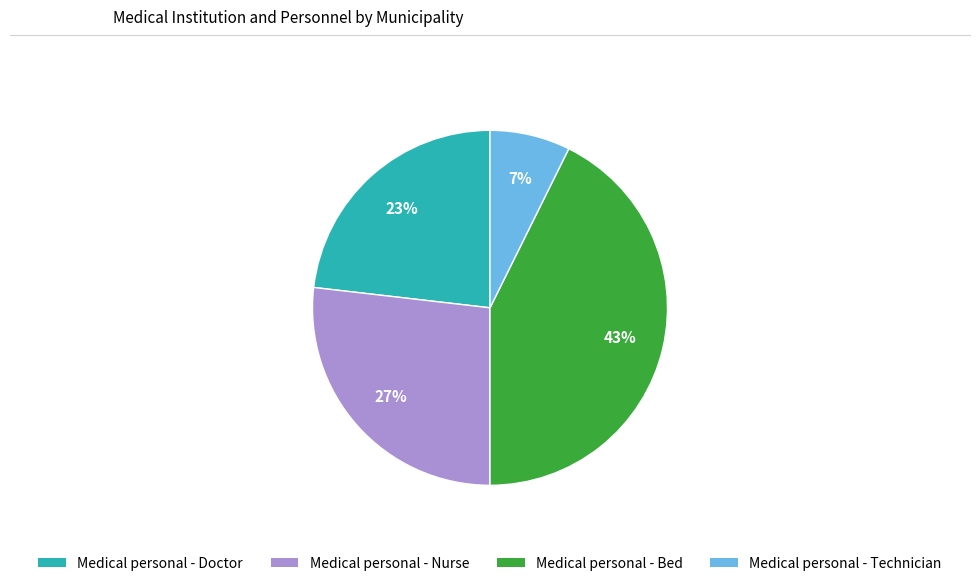

To the nearest percent, what is the combined percentage of Medical personal - Doctor and Medical personal - Bed?

66%